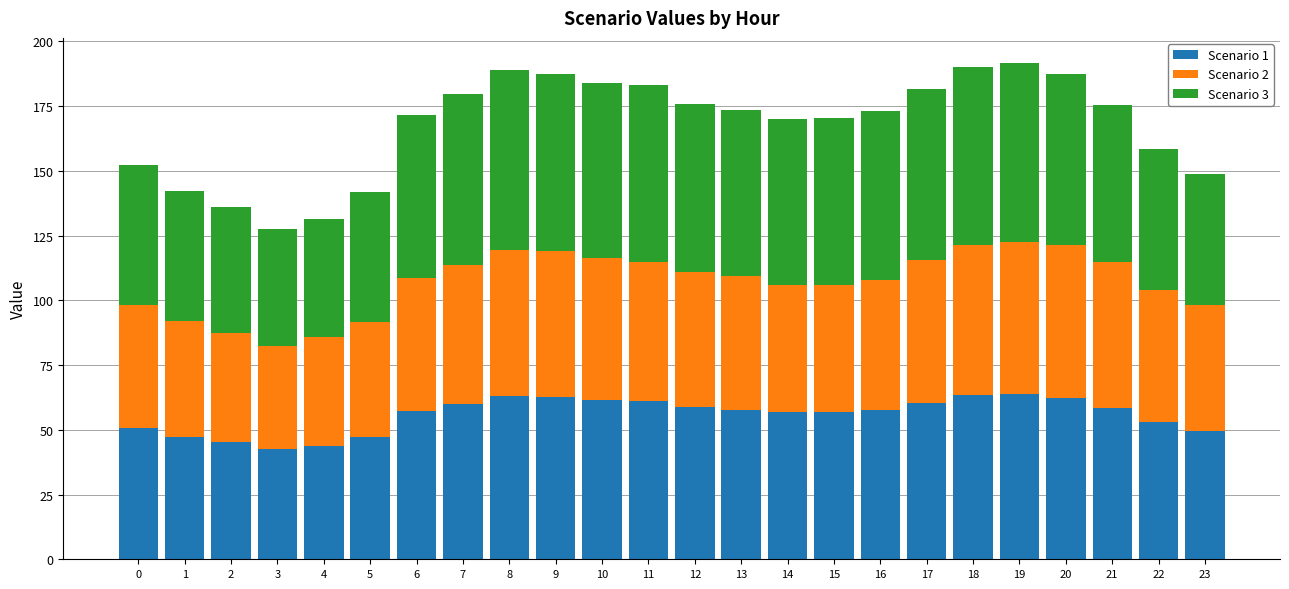

What is the difference between the Scenario 1 values at 16 and 23?

8.1